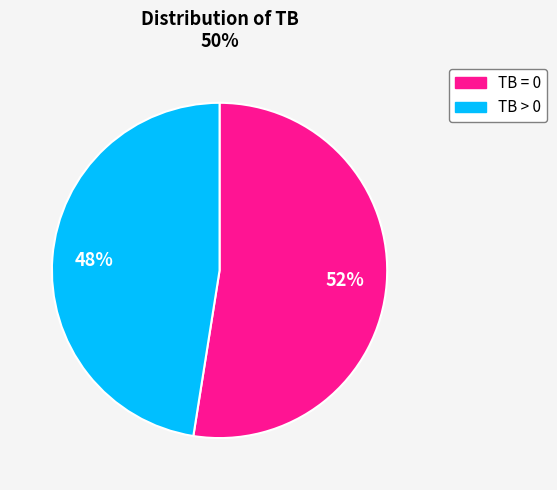

Which slice is the largest?

TB = 0